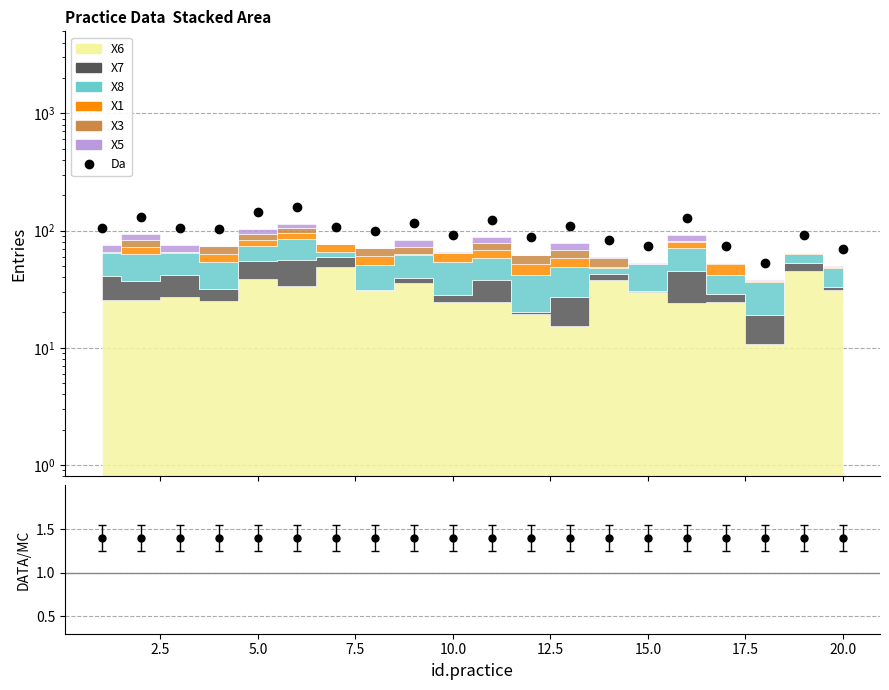

What is the value of the 14th point from the left?

83.0